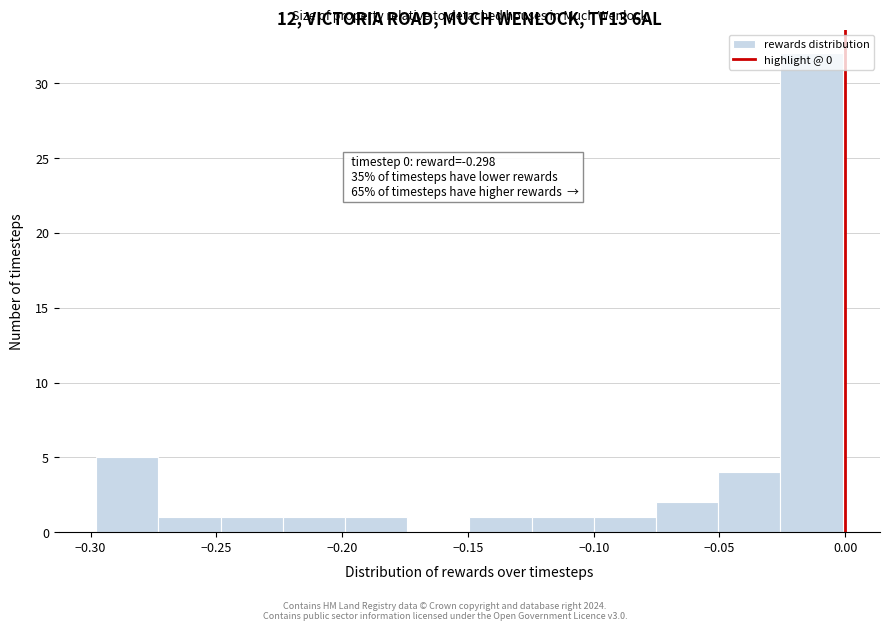

Over which range of the x-axis is the bar tallest?

-0.025 to 0.000